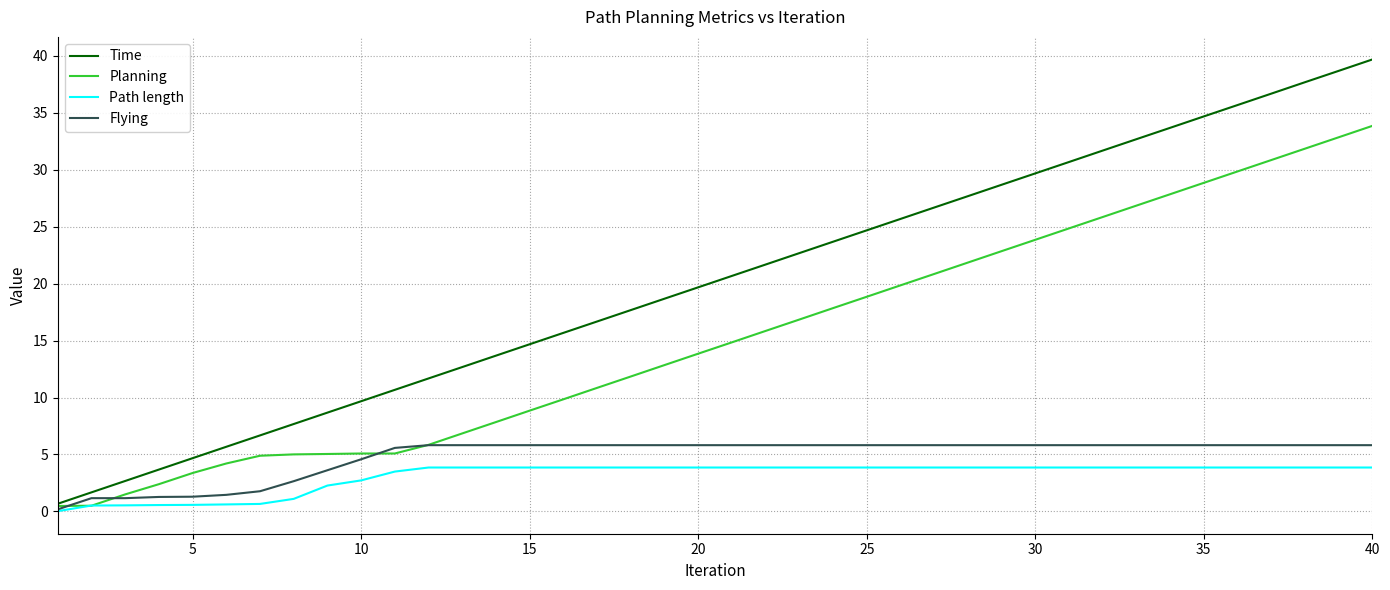

What is the greatest value displayed?

39.7